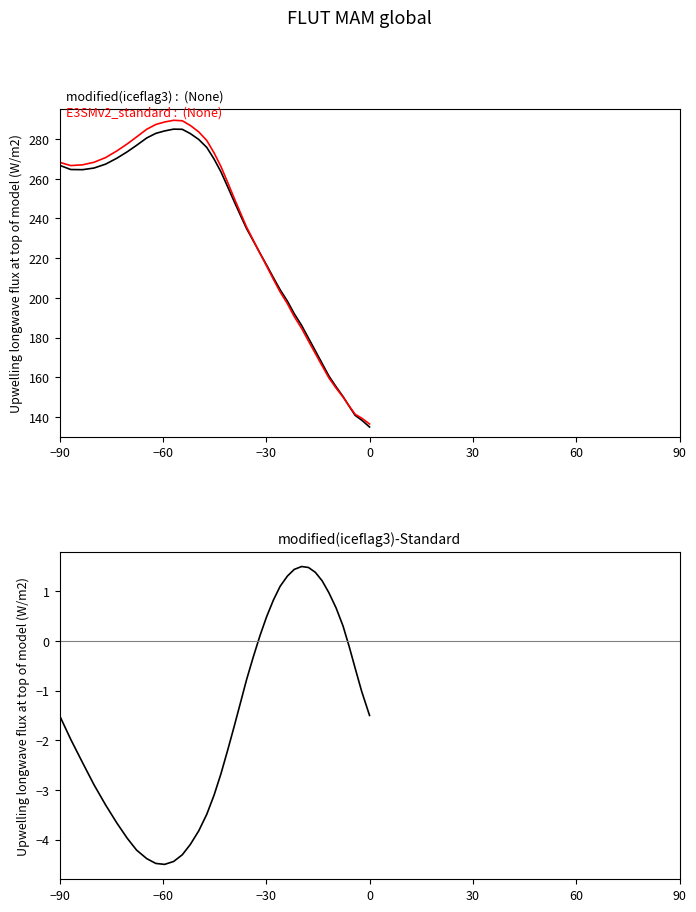

Does the chart display data point markers on the line(s)?

No